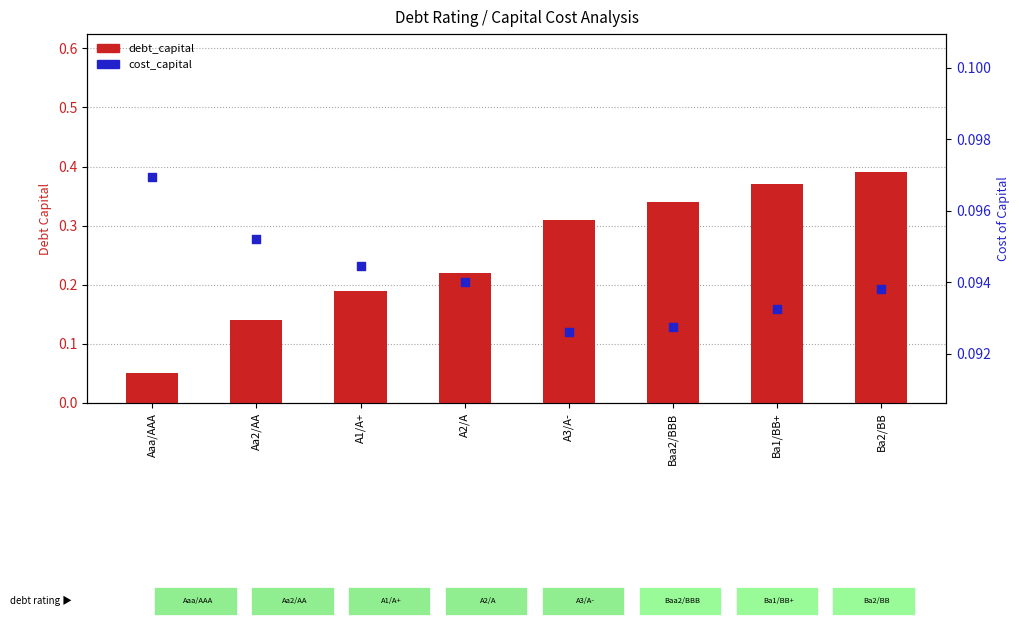

Which series contains the lowest Y value?

debt_capital